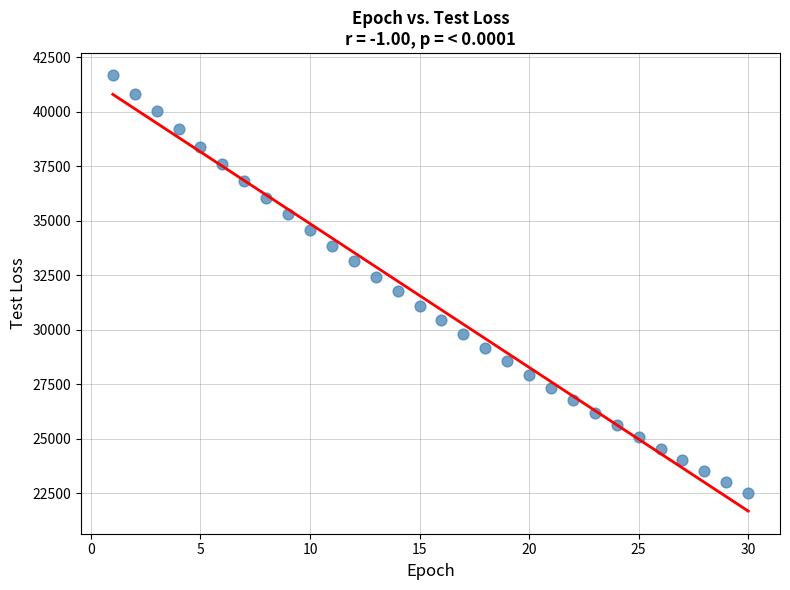

What is the range of X values (max minus min)?

29.0